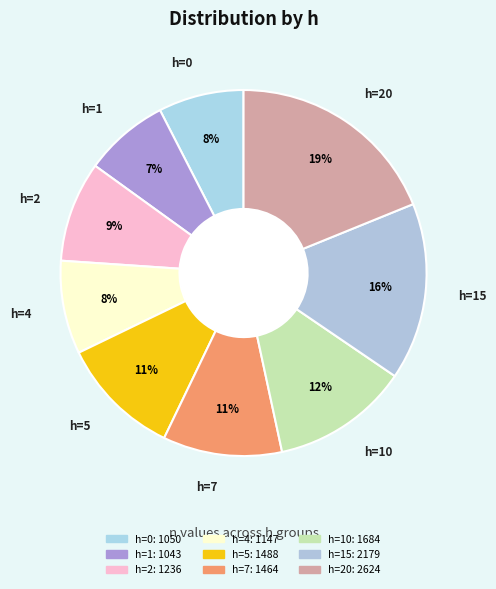

How many segments does this pie chart have?

9